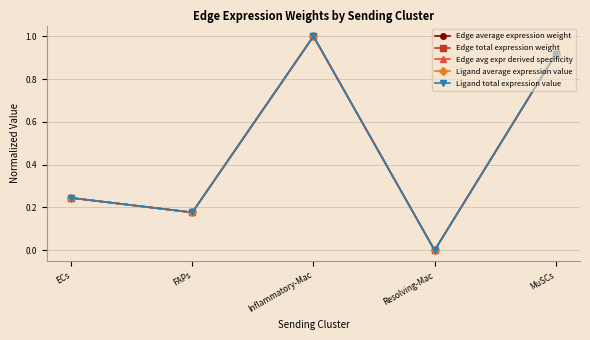

Is the value of Ligand total expression value at Resolving-Mac greater than the value of Edge total expression weight at Resolving-Mac?

No